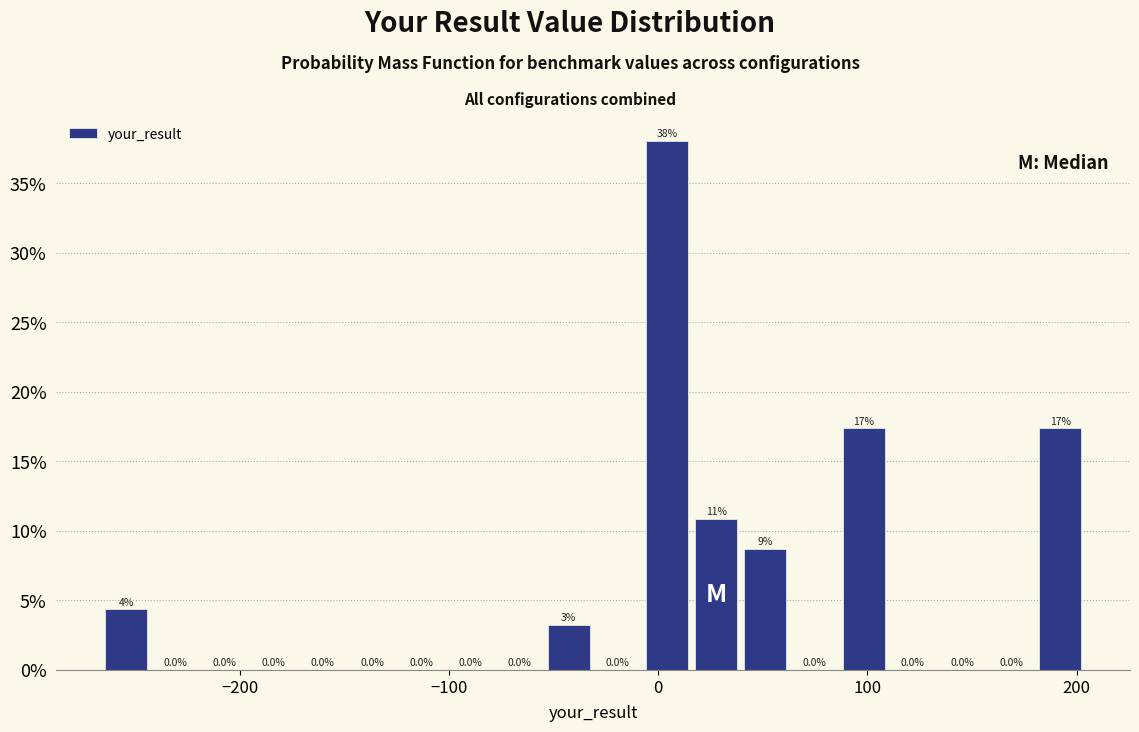

Around what value on the x-axis is the tallest bar? Give the approximate position of its centre, as read against the axis.

0